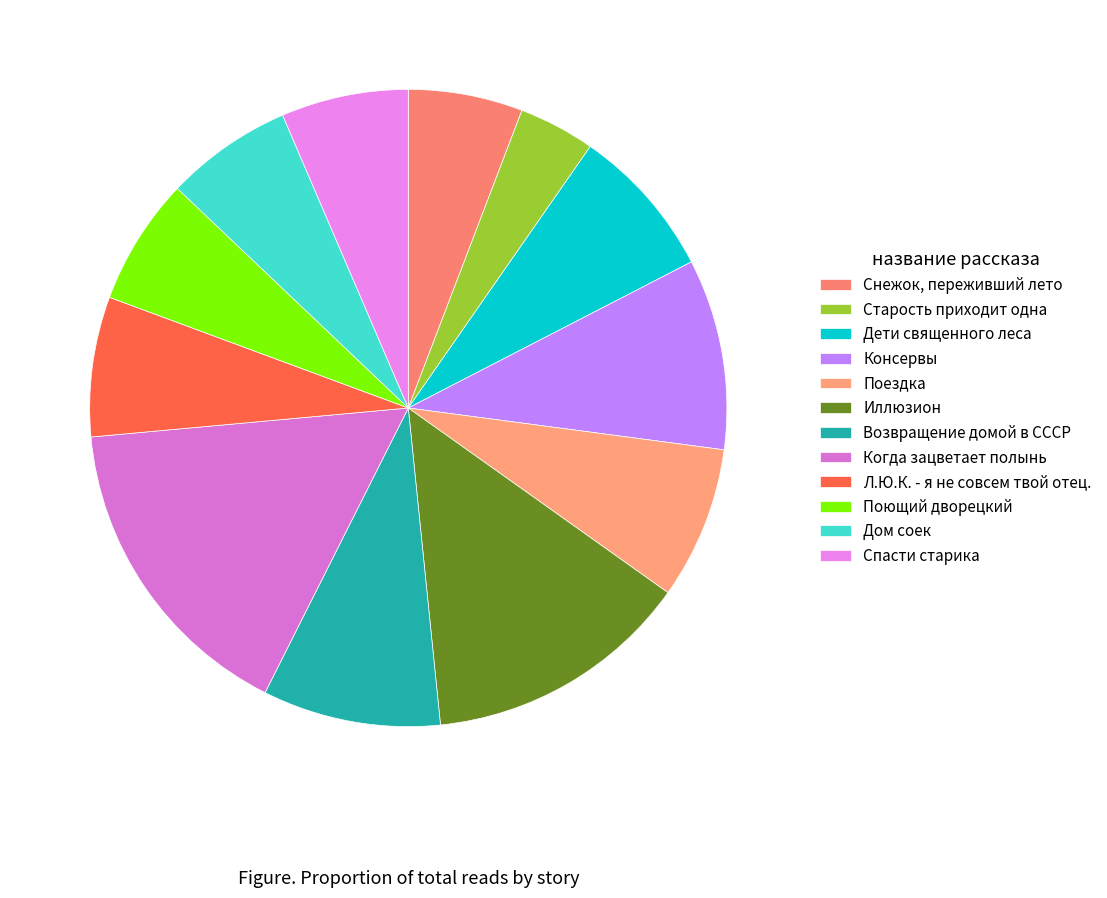

Which category has the smallest portion of the pie?

Старость приходит одна